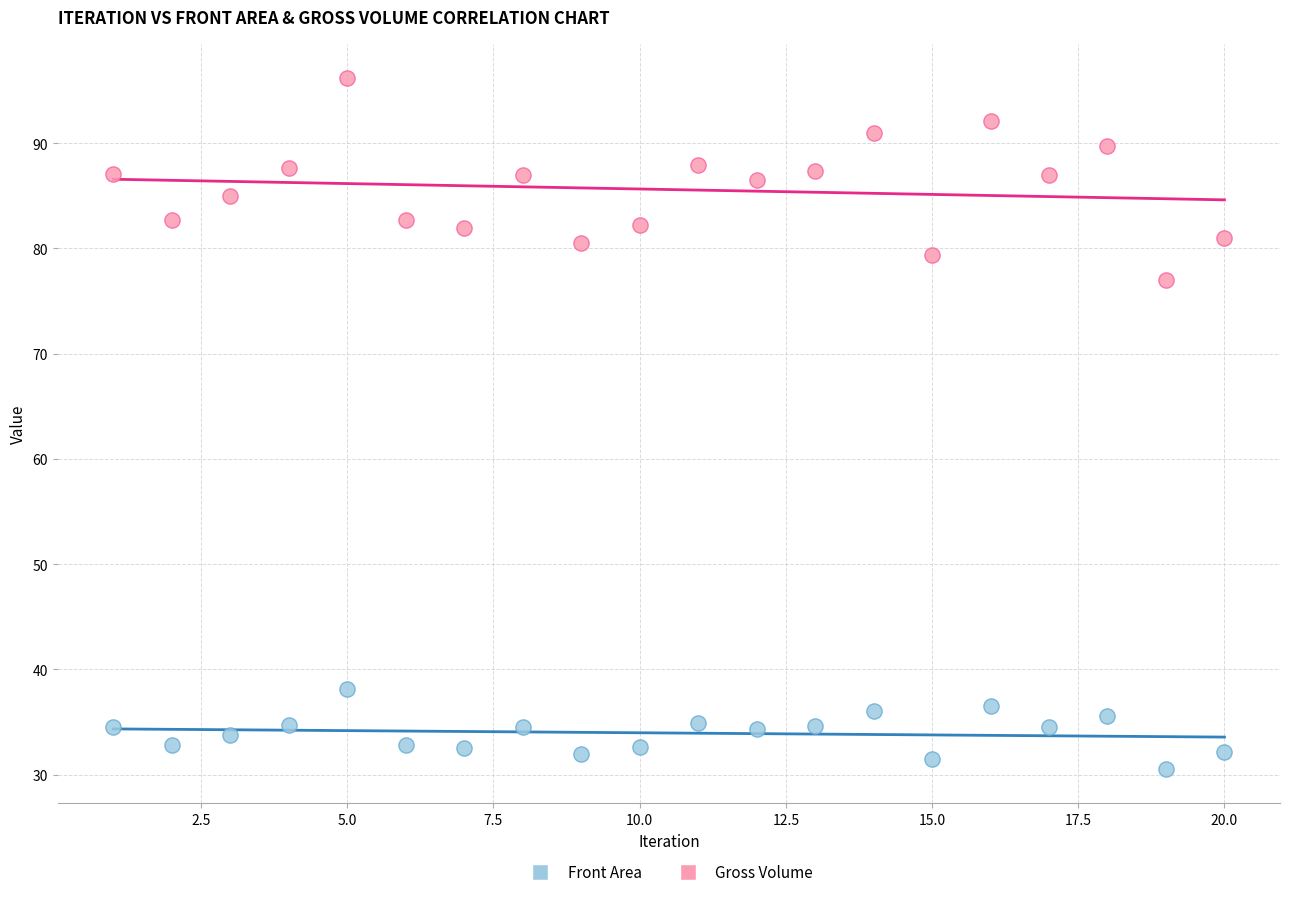

Which series has the widest spread of Y values?

Gross Volume